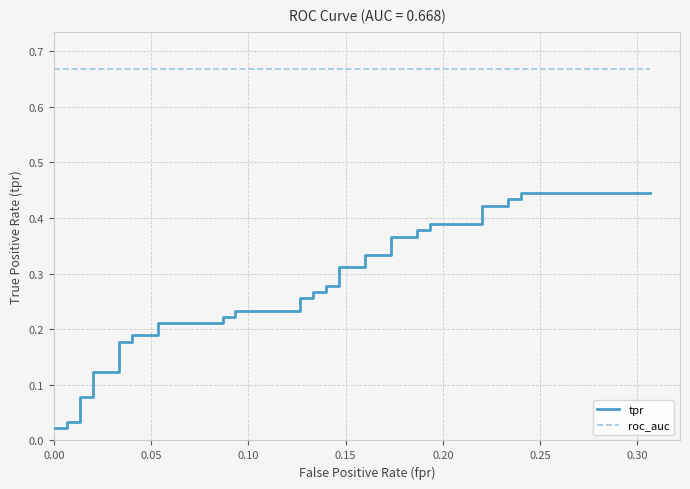

What position from the left is 0.00?

1